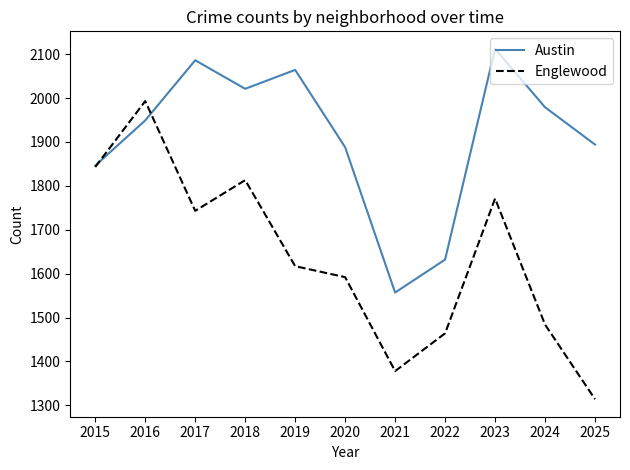

The value of Englewood at 2021 is 1378. True or false?

True